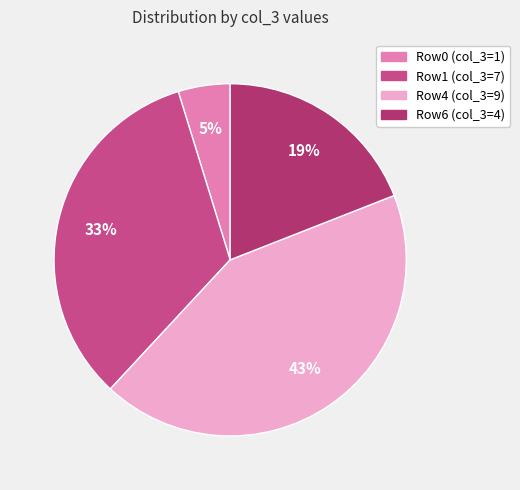

To the nearest percent, what is the average slice percentage?

25%